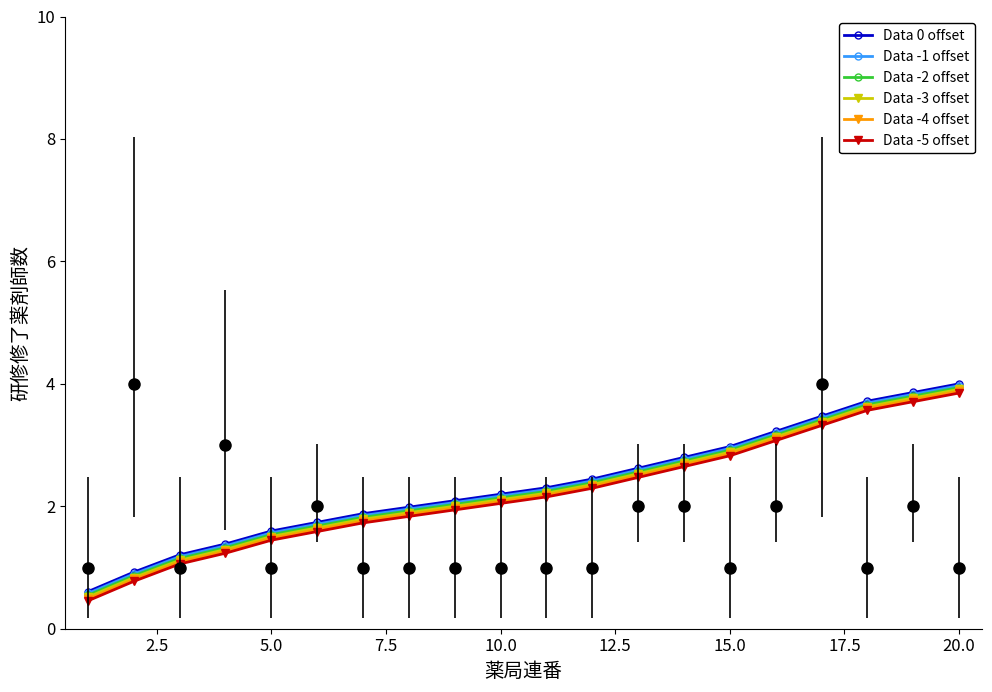

Is the value of Data -5 offset at 11 greater than the value of Data -4 offset at 18?

No